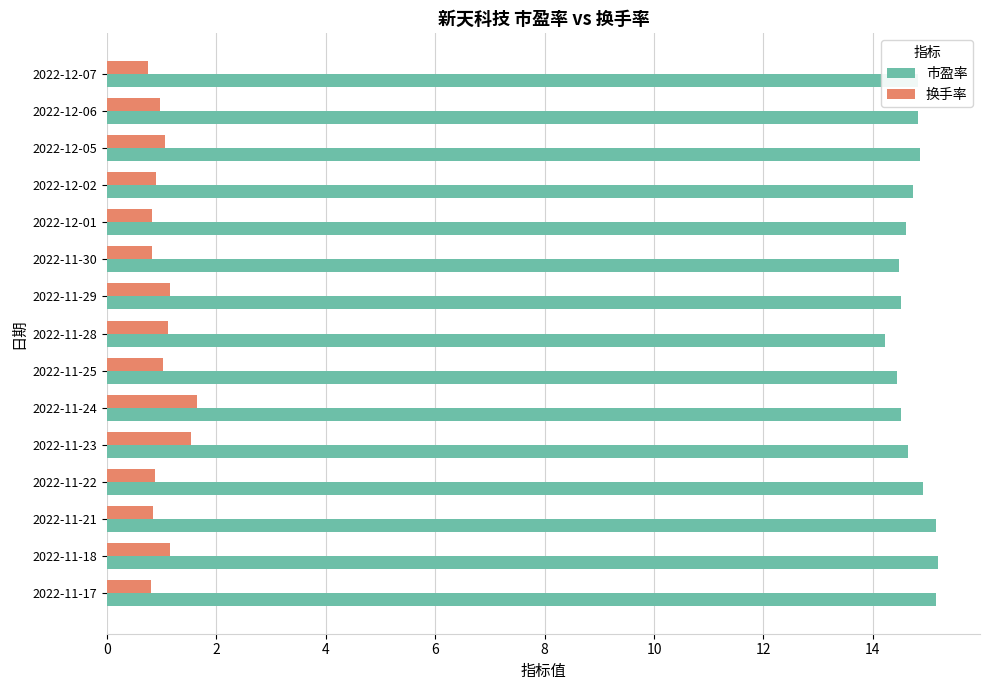

List the series in order of their overall mean, highest first.

市盈率, 换手率